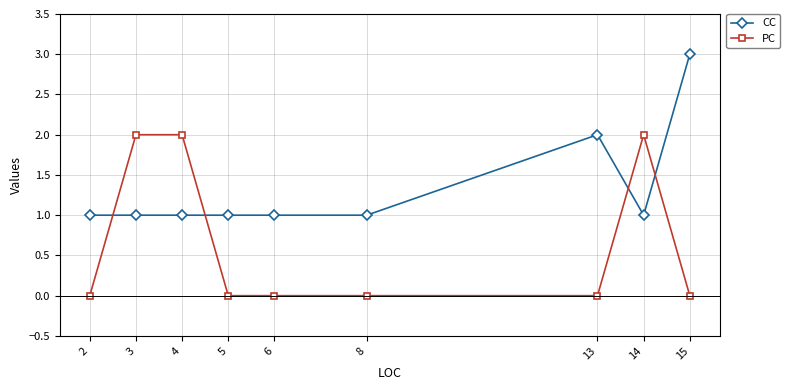

Reading right to left, what are all the values shown in this chart?

CC: 15=3	14=1	13=2	8=1	6=1	5=1	4=1	3=1	2=1
PC: 15=0	14=2	13=0	8=0	6=0	5=0	4=2	3=2	2=0